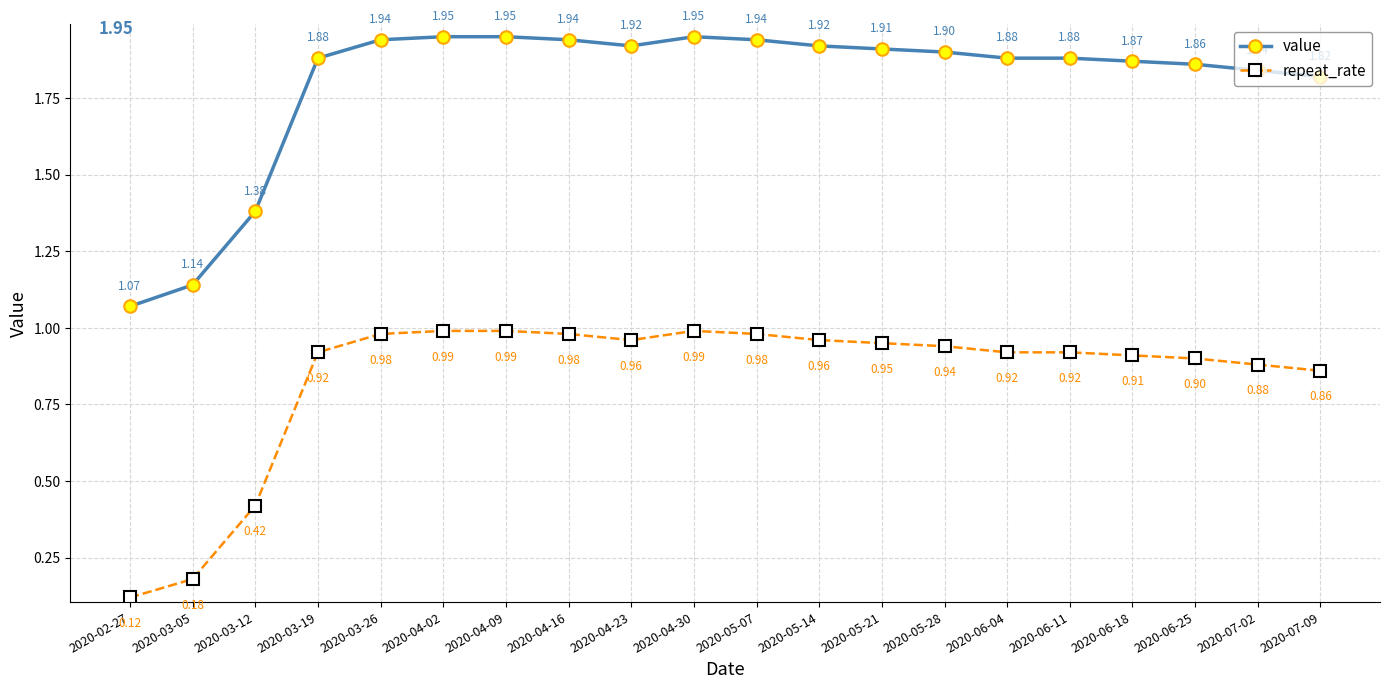

True or false: repeat_rate and value intersect in this chart.

False